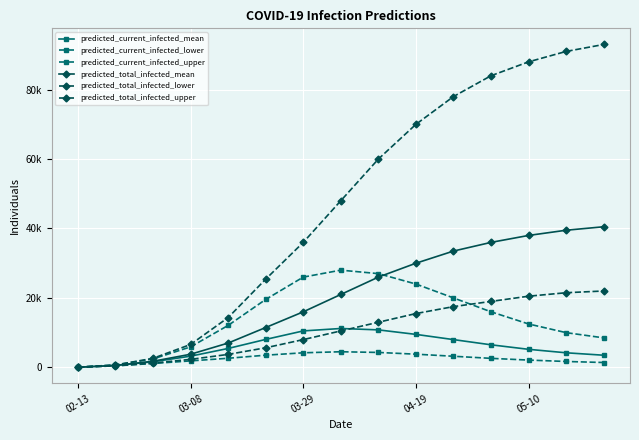

What is the label of the 15th point from the left?

14